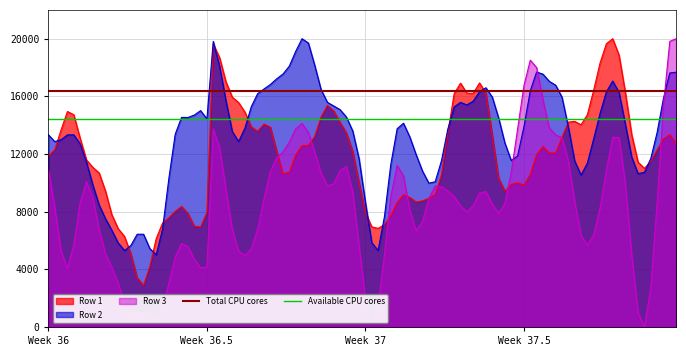

True or false: Row 3 and Row 2 cross at least once.

True